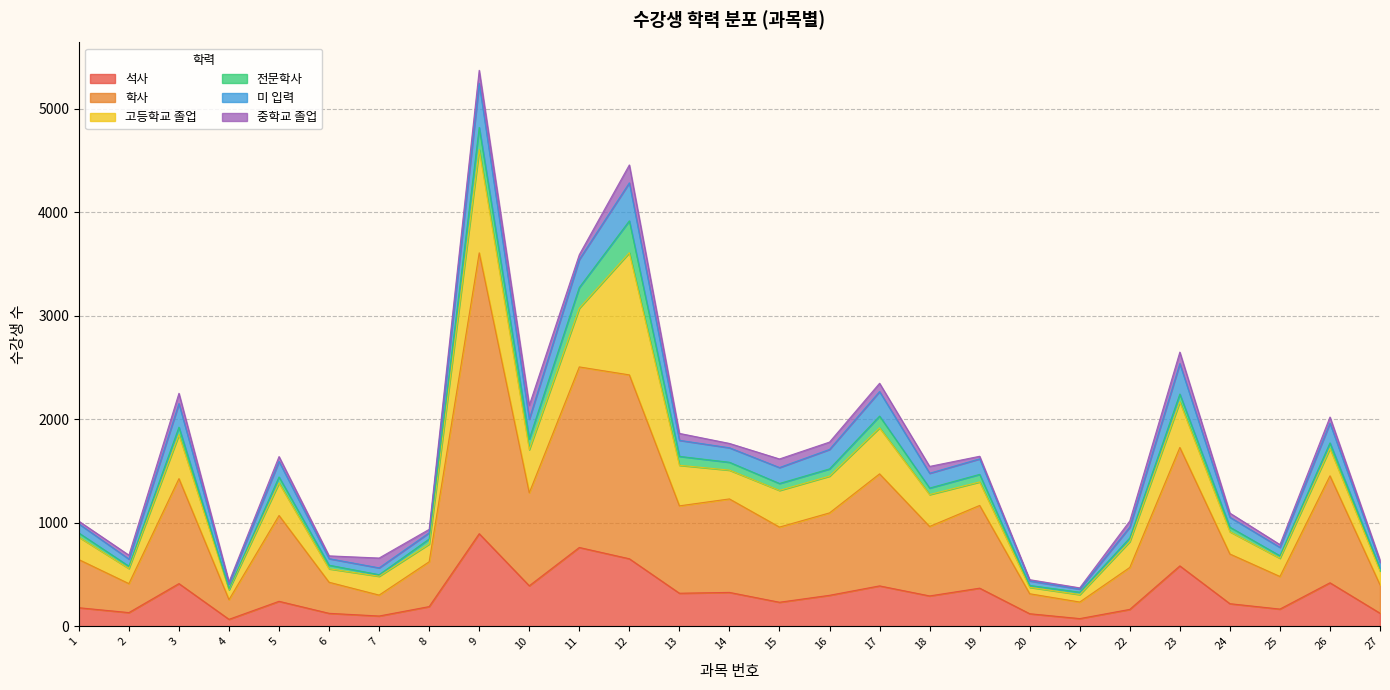

How many lines are shown in the chart?

6